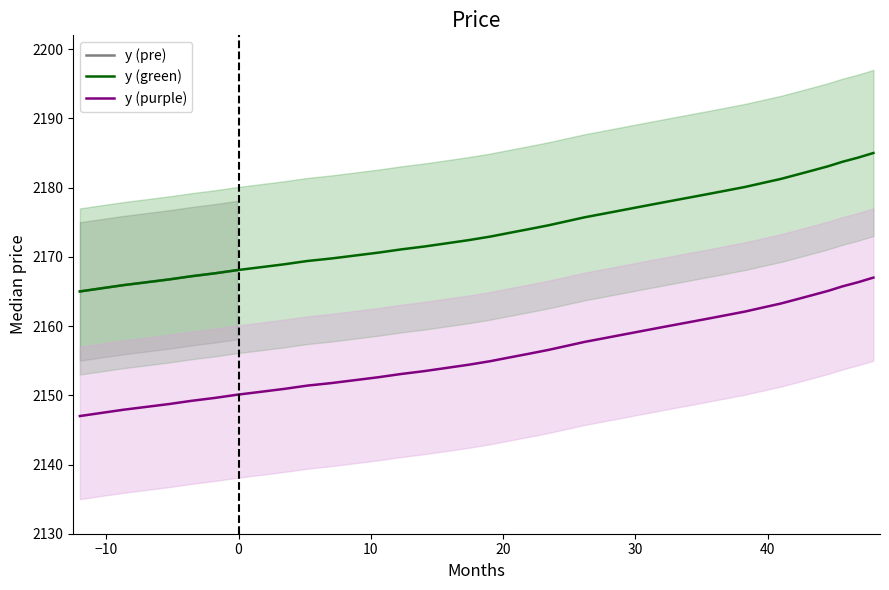

True or false: y (purple) and y (green) intersect in this chart.

False